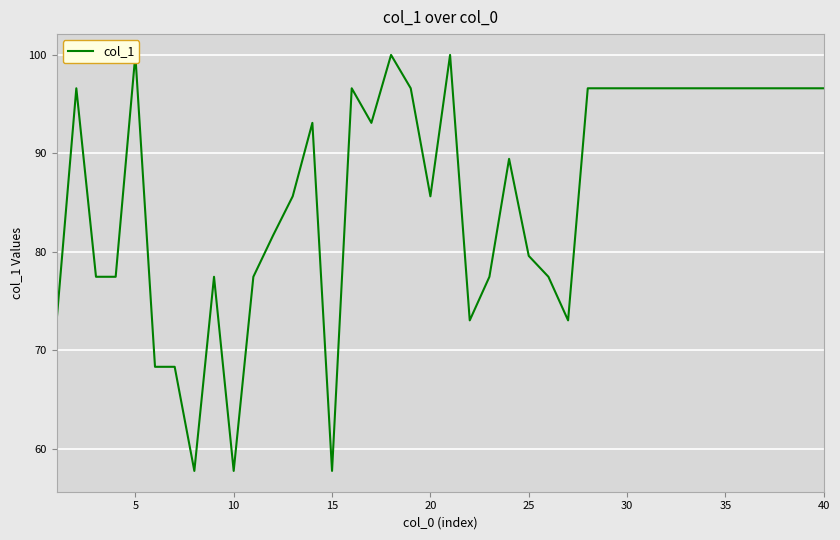

What is the maximum value shown in the chart?

100.0